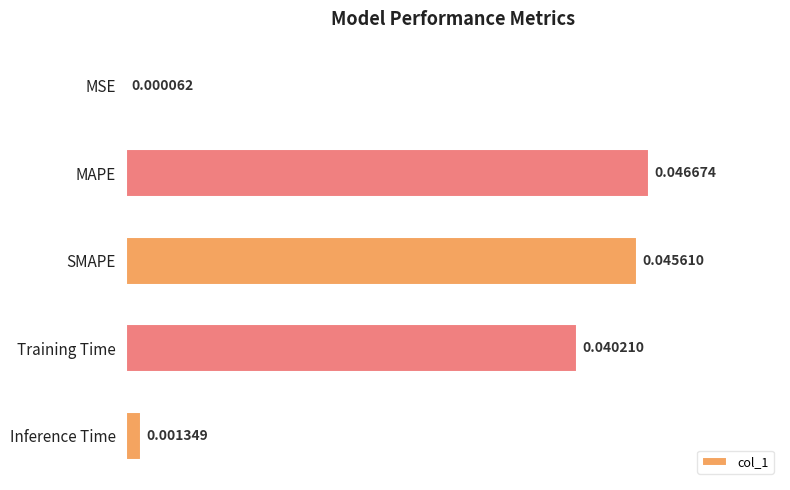

Which has a higher value, Training Time or Inference Time?

Training Time